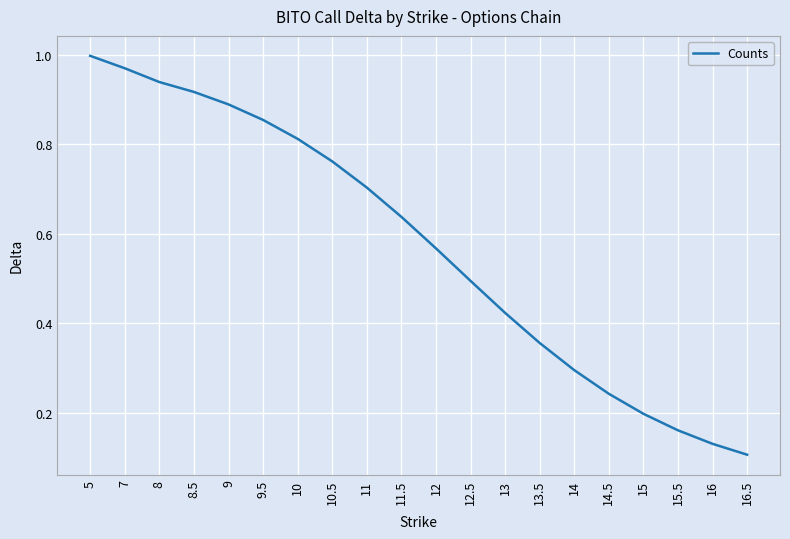

Which category has the highest value across all series?

5